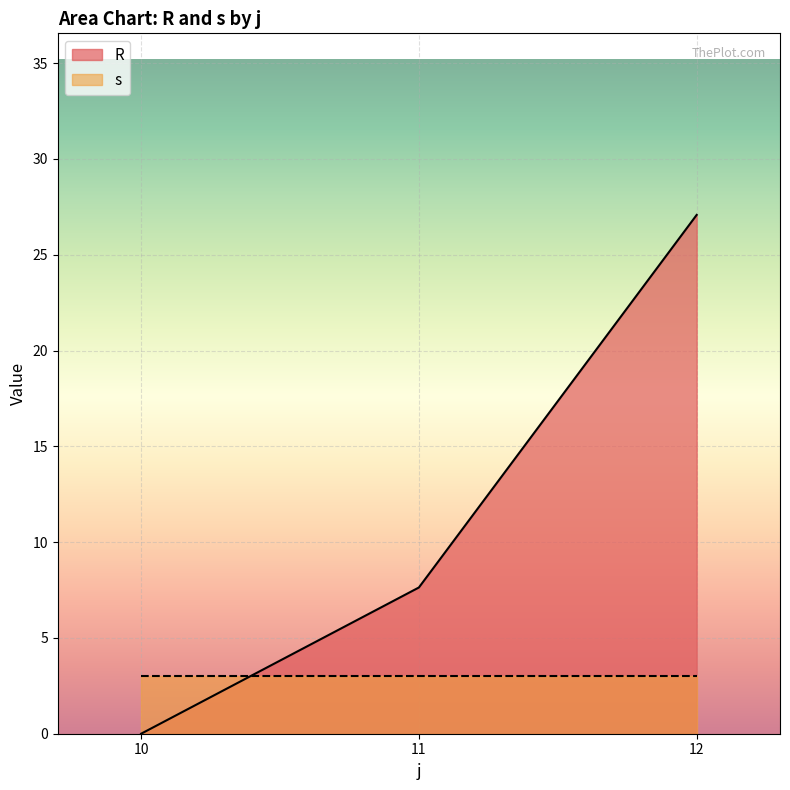

What is the sum of all R values?

34.7